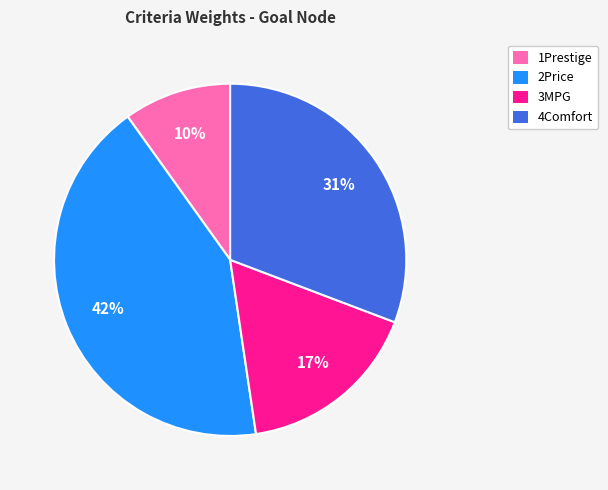

Is the sum of 3MPG and 1Prestige greater than half?

No